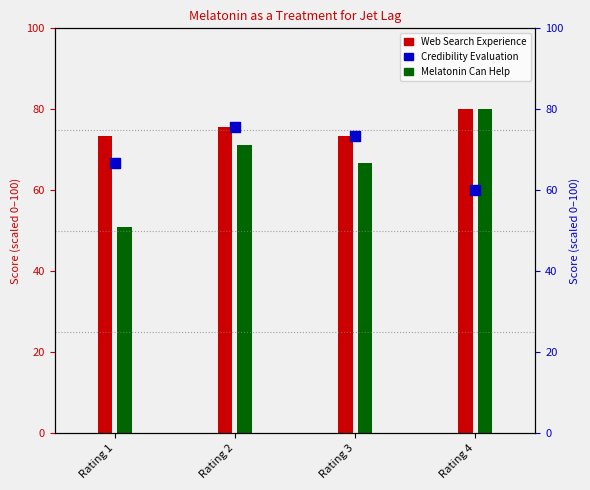

What is the total value across all series at Rating 1?

190.9